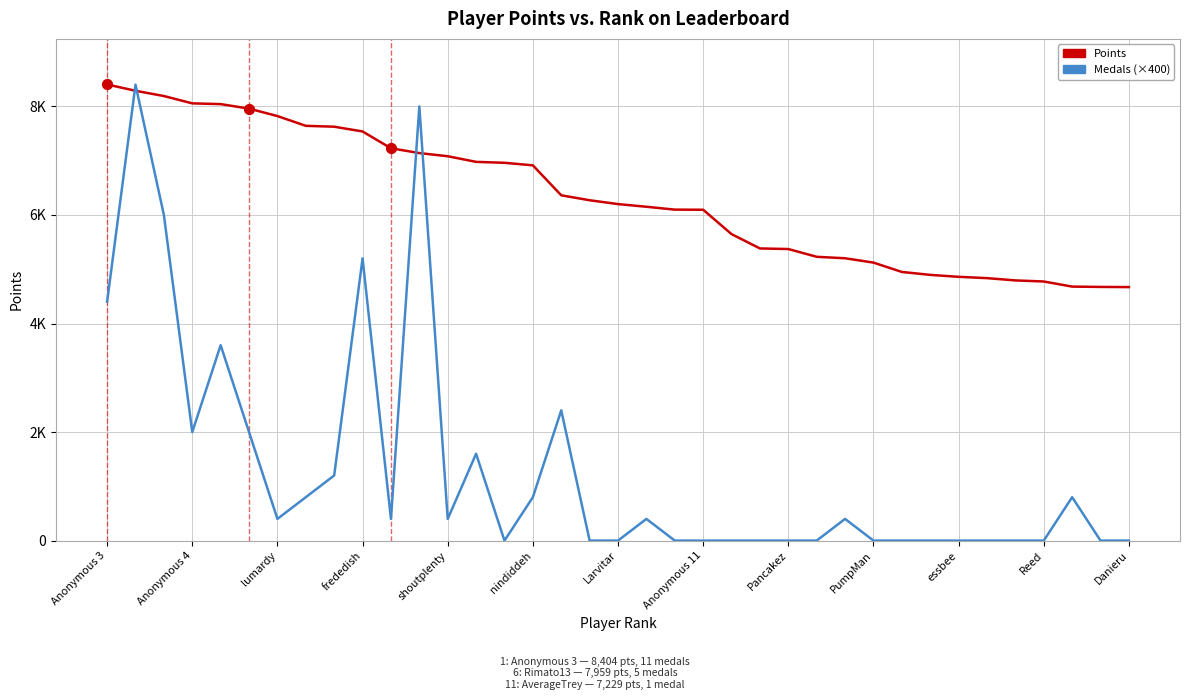

What are all the series names shown in the legend?

Points, Medals (×400)